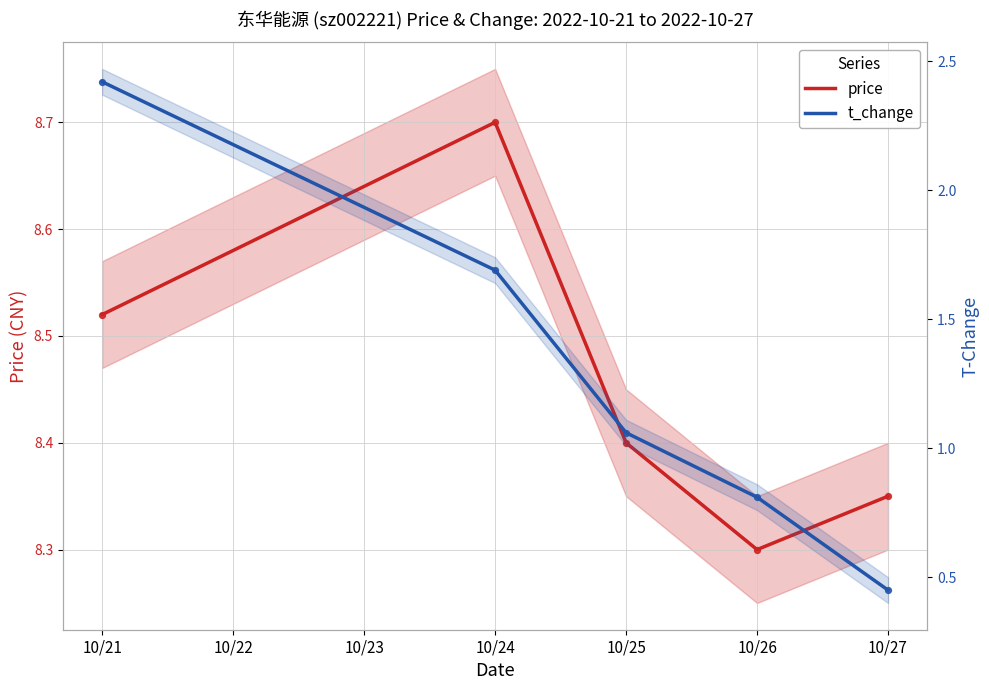

At which category is the sum across all series the highest?

10/21